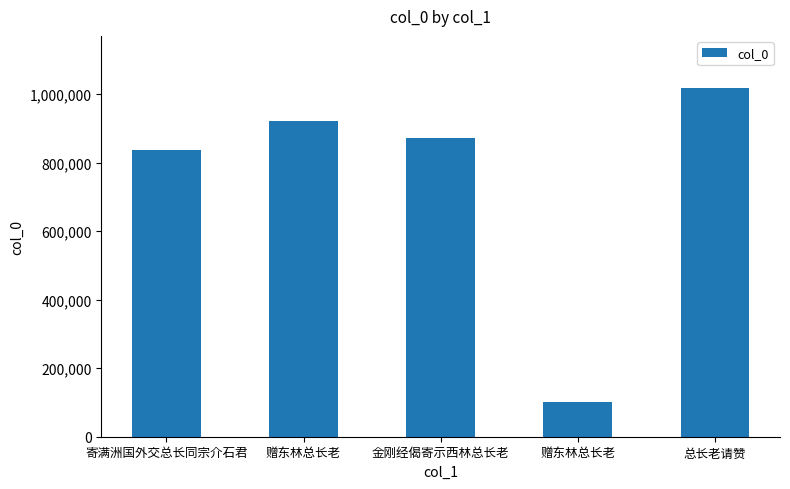

Reading left to right, what are all the values shown in this chart?

837858	921316	871514	102278	1017038